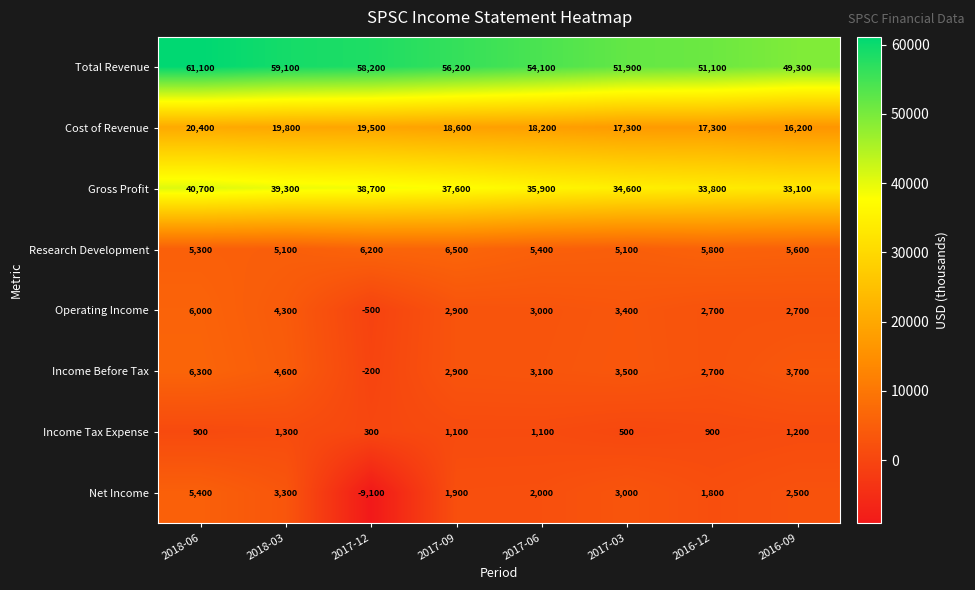

What is the total value across all series at 2017-06?

122800